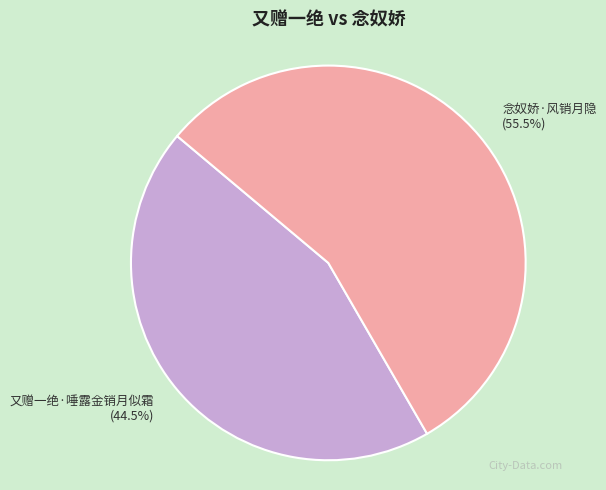

Does 又赠一绝·唾露金销月似霜 account for over 50% of the chart?

No